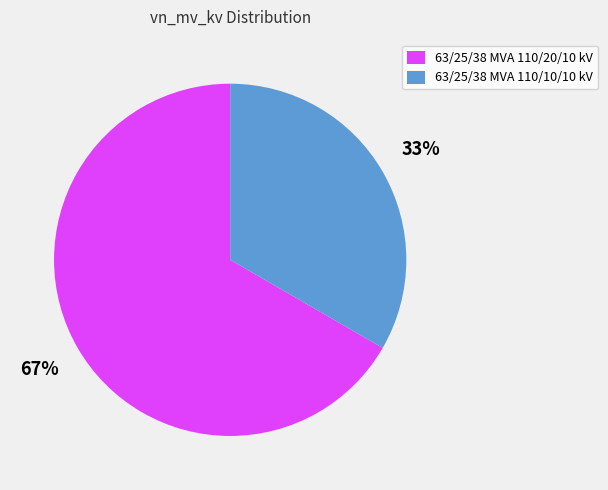

How many slices are in this pie chart?

2